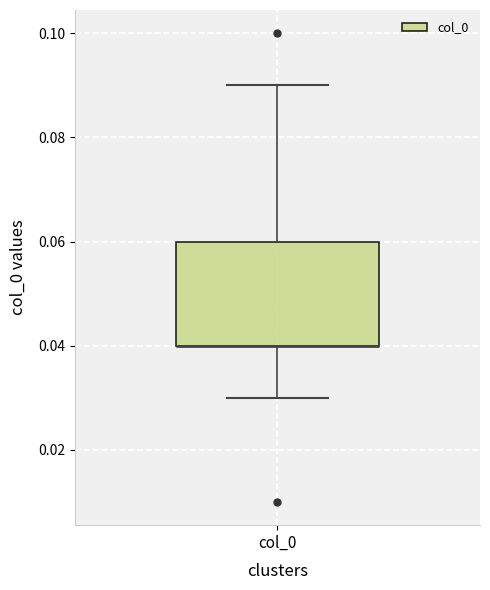

Where does the lower whisker of the box for col_0 end on the y-axis? The values are not printed on the chart, so give them approximately, as read against the axis.

0.03